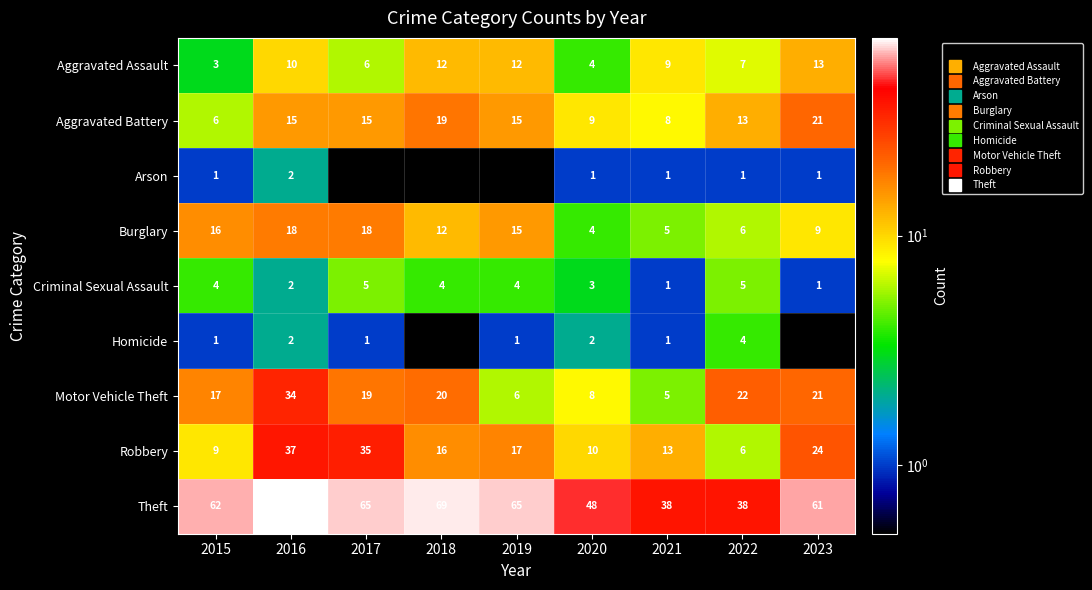

How many categories are shown in the chart?

9